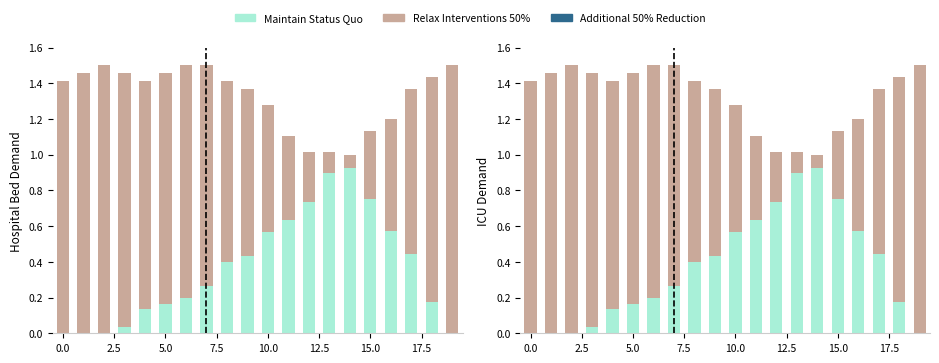

How many bars are there in each group?

3